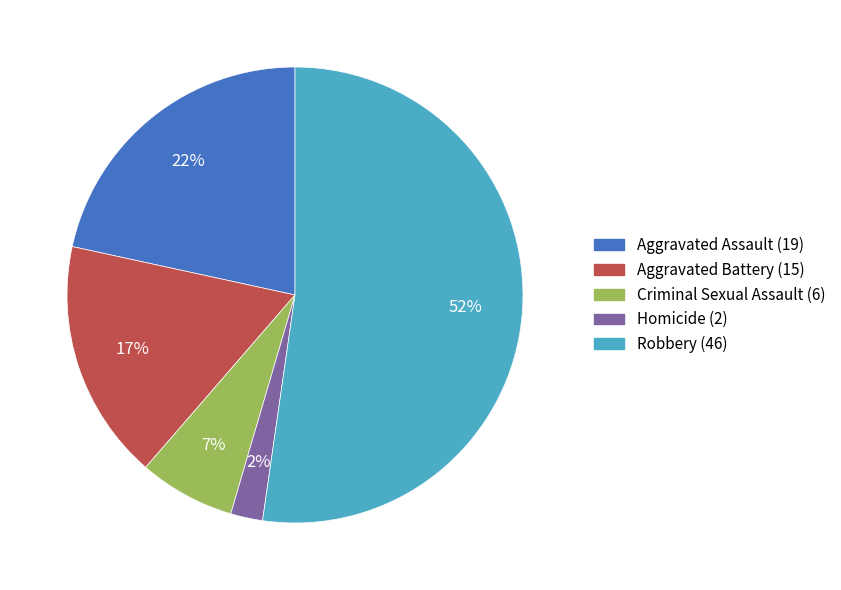

Which has a higher value, Aggravated Battery or Criminal Sexual Assault?

Aggravated Battery